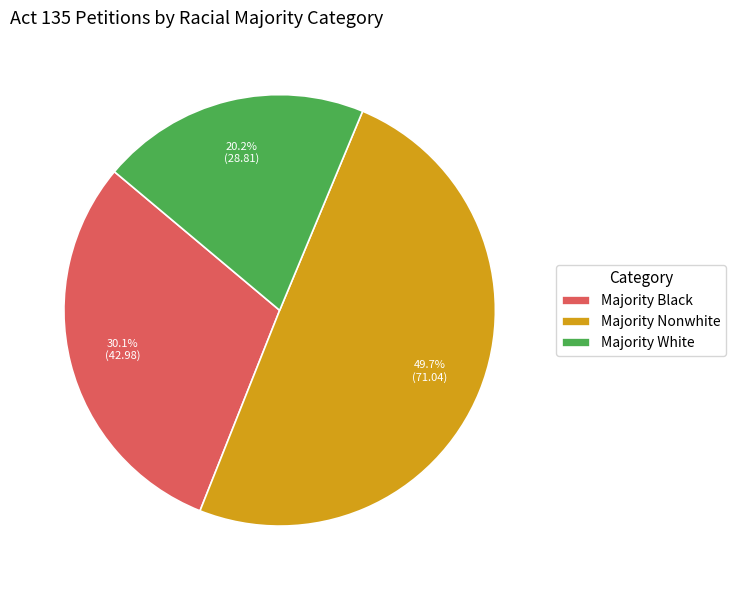

What percentage is the Majority White slice, to the nearest percent?

20%